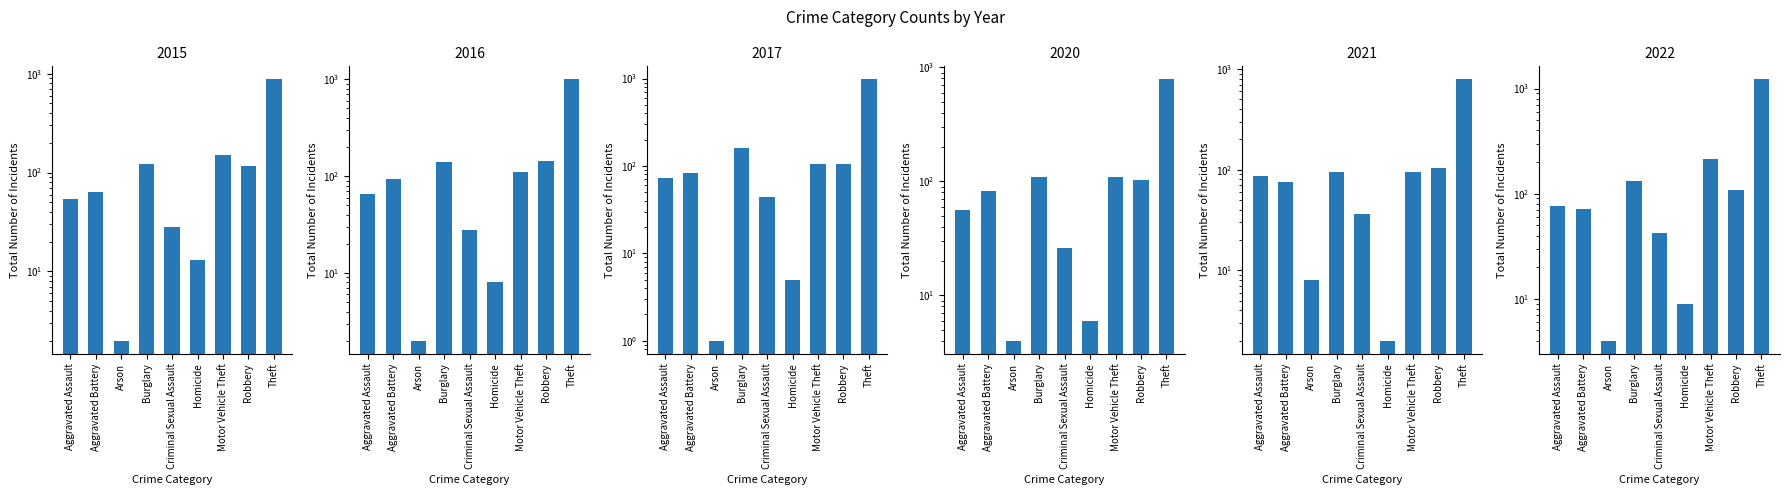

Between Burglary and Aggravated Battery, which is larger?

Burglary